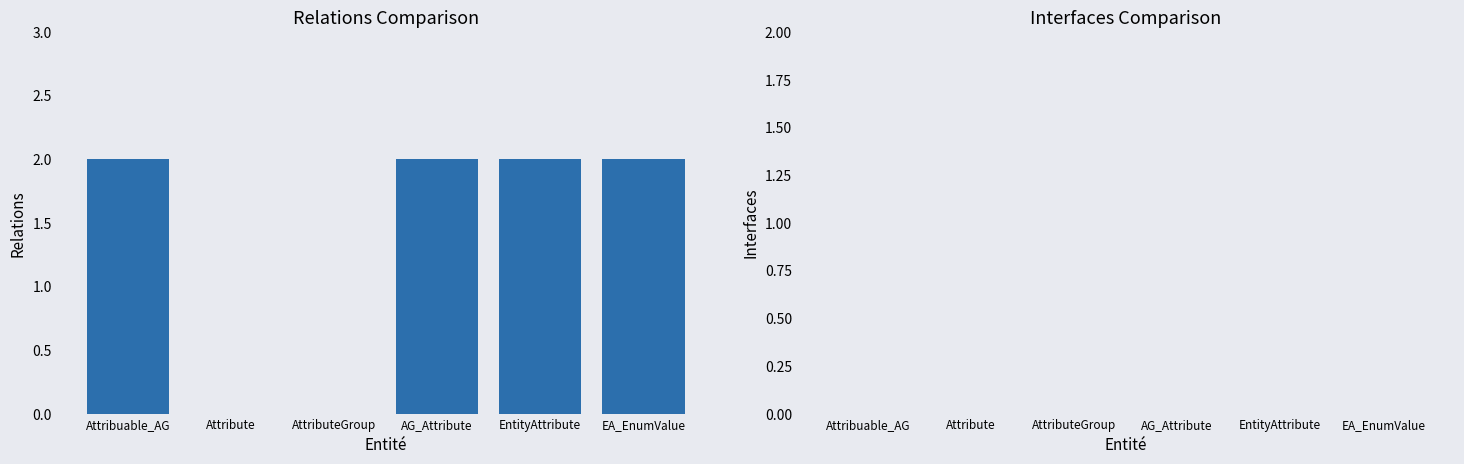

How many categories are shown in the chart?

6